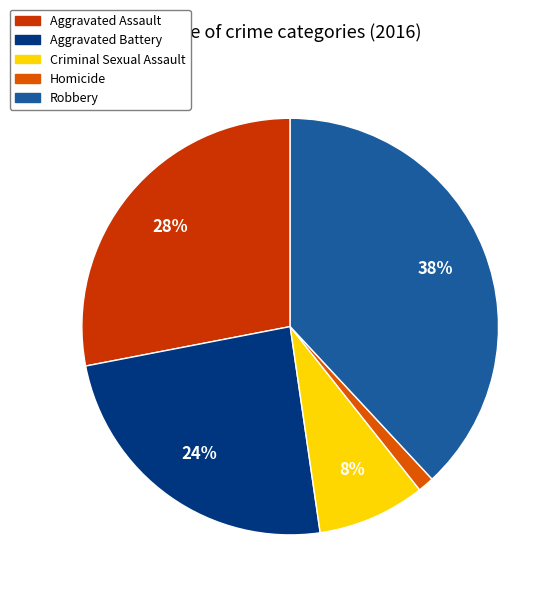

Is Aggravated Battery the majority of the pie?

No